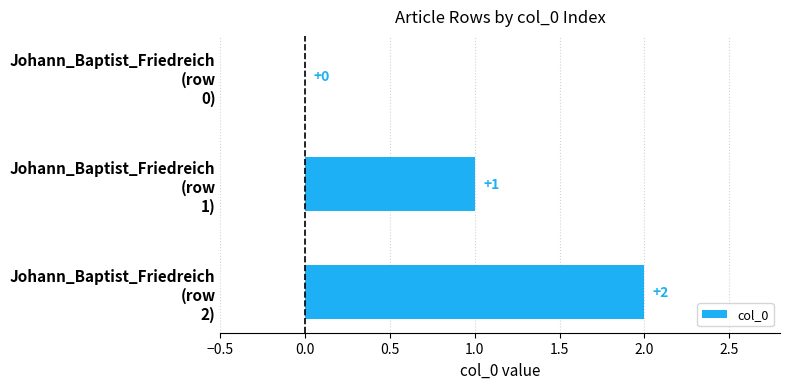

What is the average value?

1